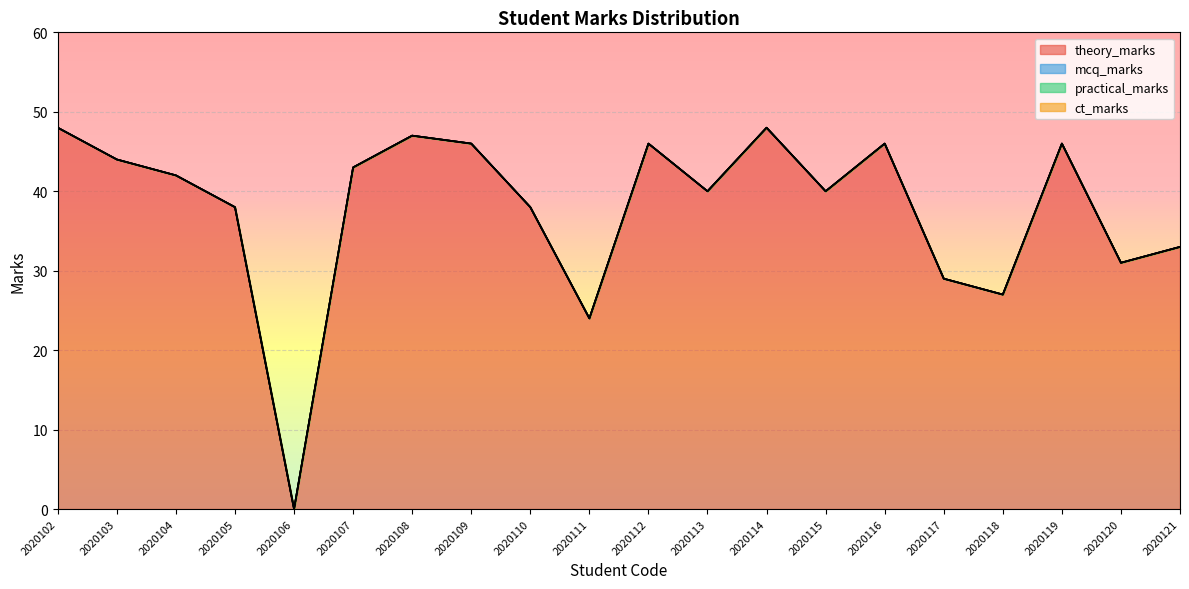

What is the greatest value displayed?

48